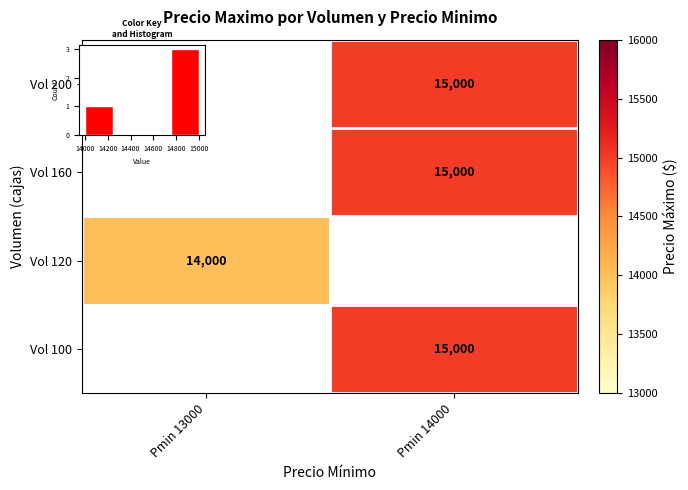

At which category does the chart reach its peak across all series?

Pmin 14000